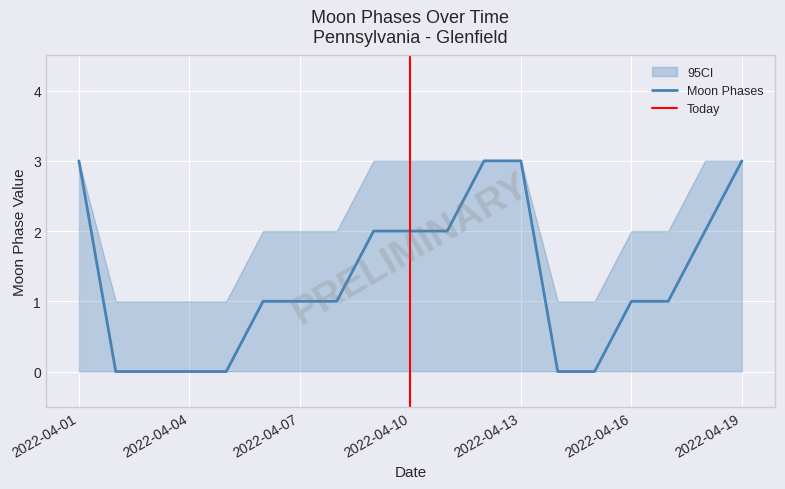

The value at 2022-04-02 is 2. True or false?

False